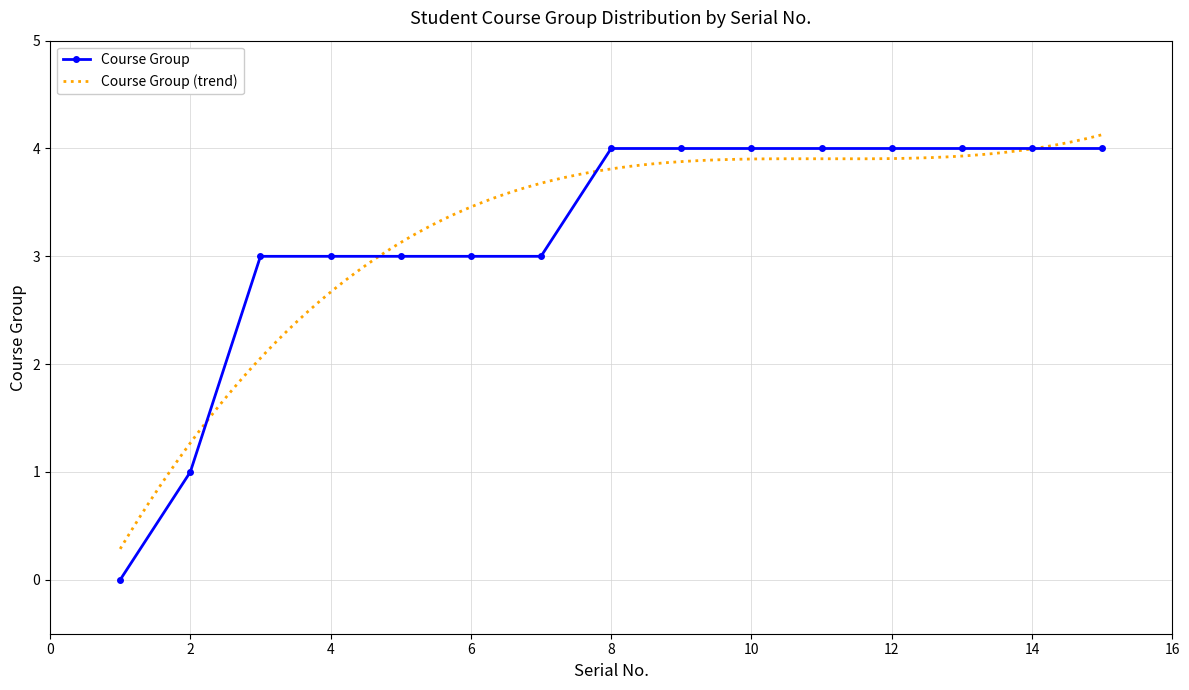

Is it true that the value at 7 is 4?

False